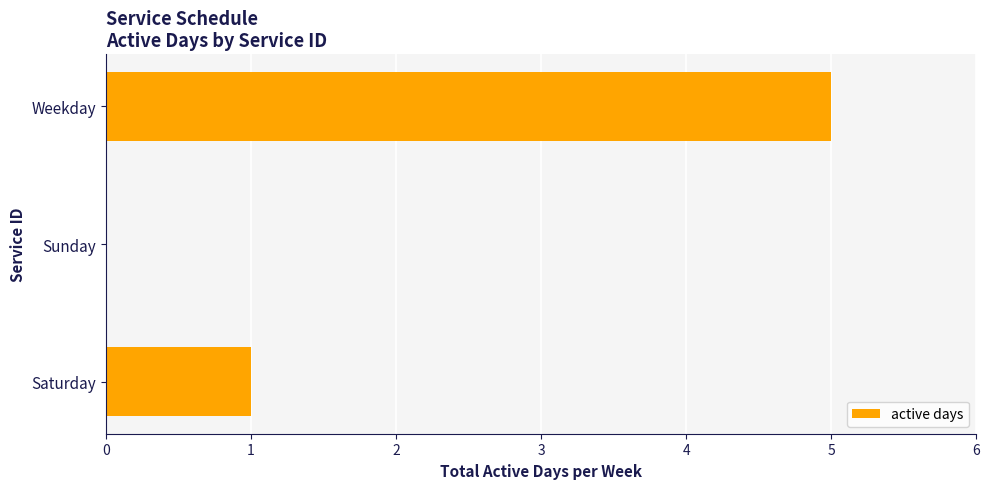

What is the maximum value shown in the chart?

5